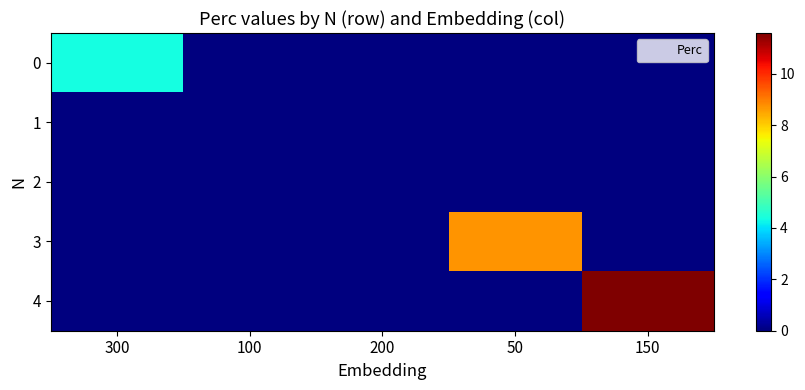

Between 200 and 150, which is larger?

200